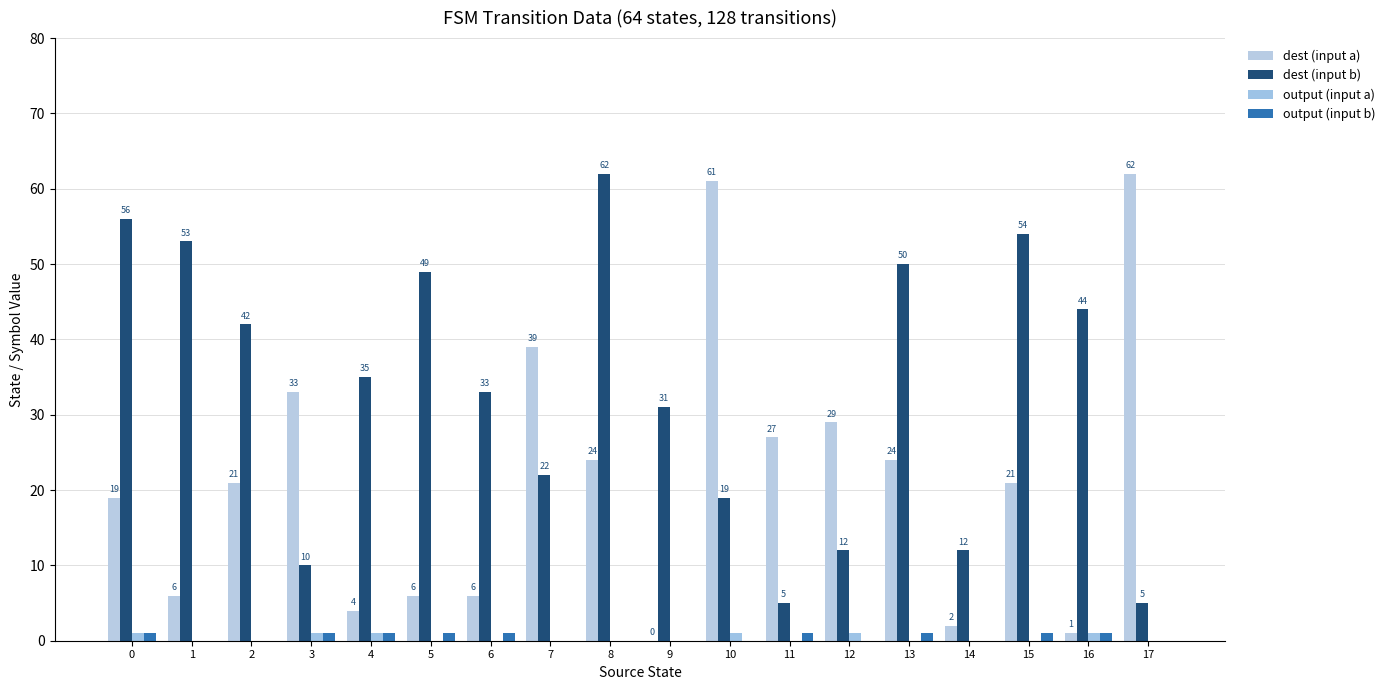

The output (input a) series shows 1 at 14. True or false?

False